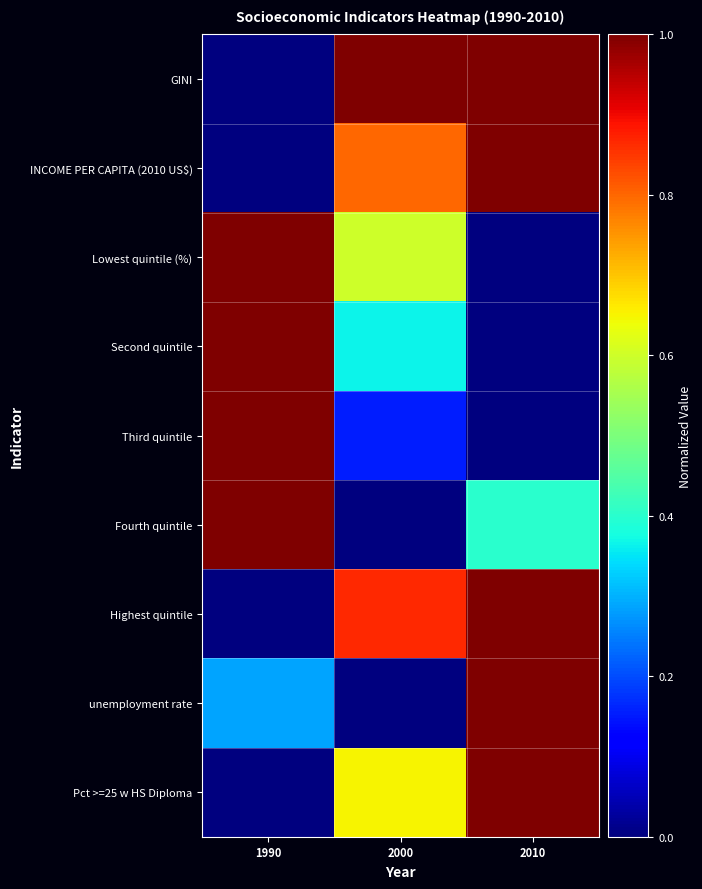

Count the number of categories in the chart.

3